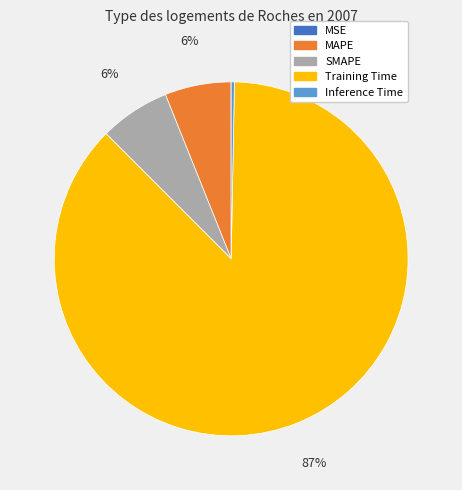

To the nearest percent, what is the average slice percentage?

20%